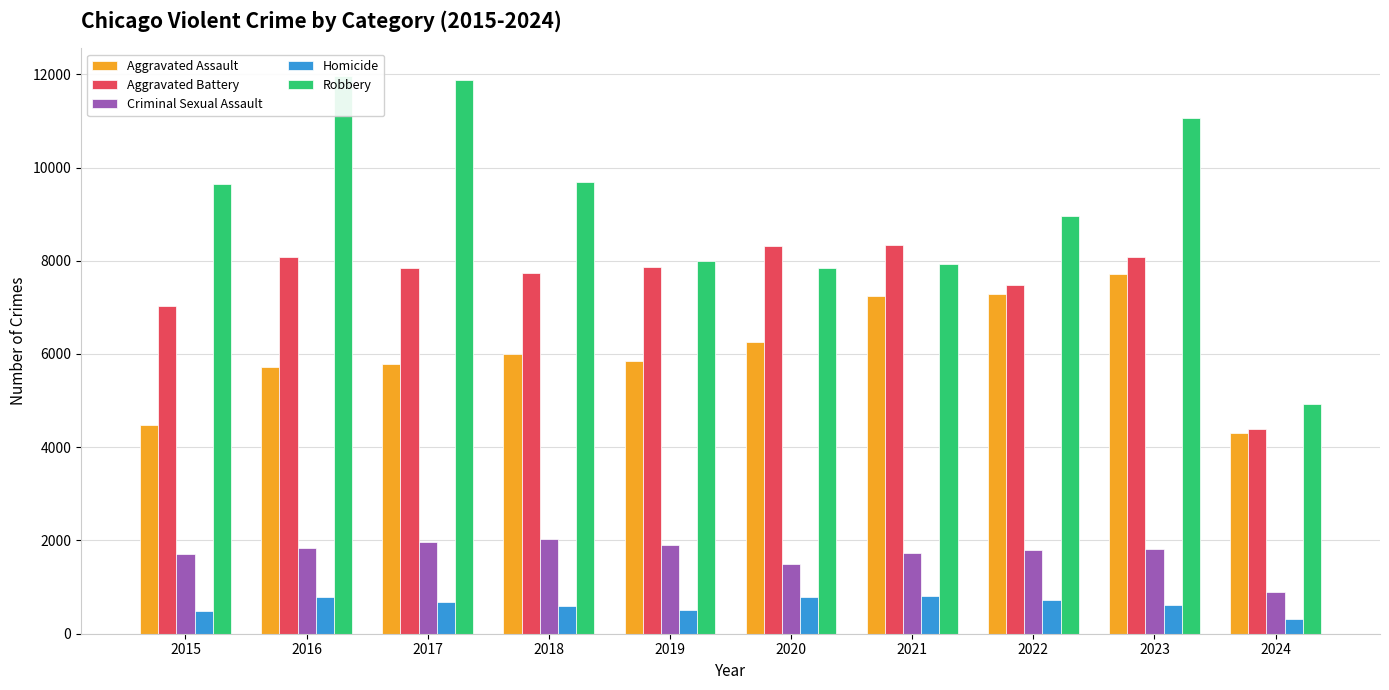

What is the value of the Aggravated Battery bar at the 8th from the left?

7489